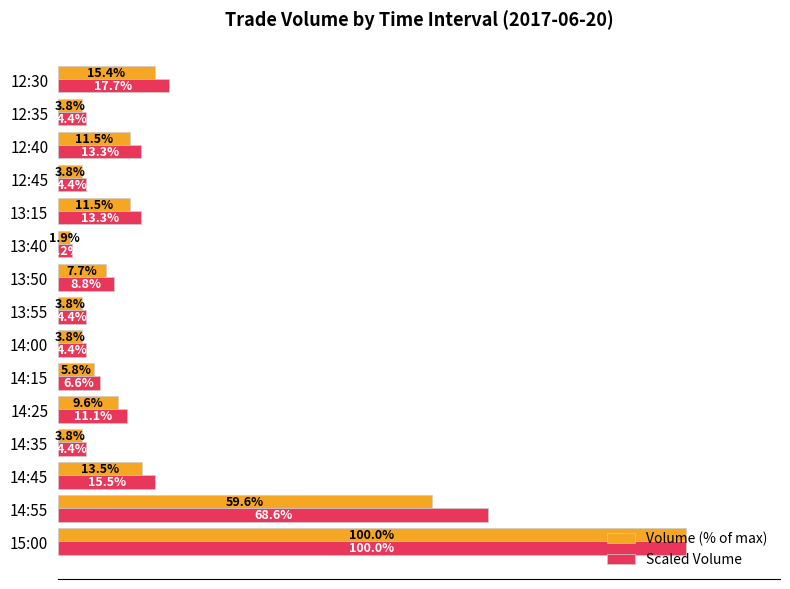

At which label does Scaled Volume reach its peak?

15:00